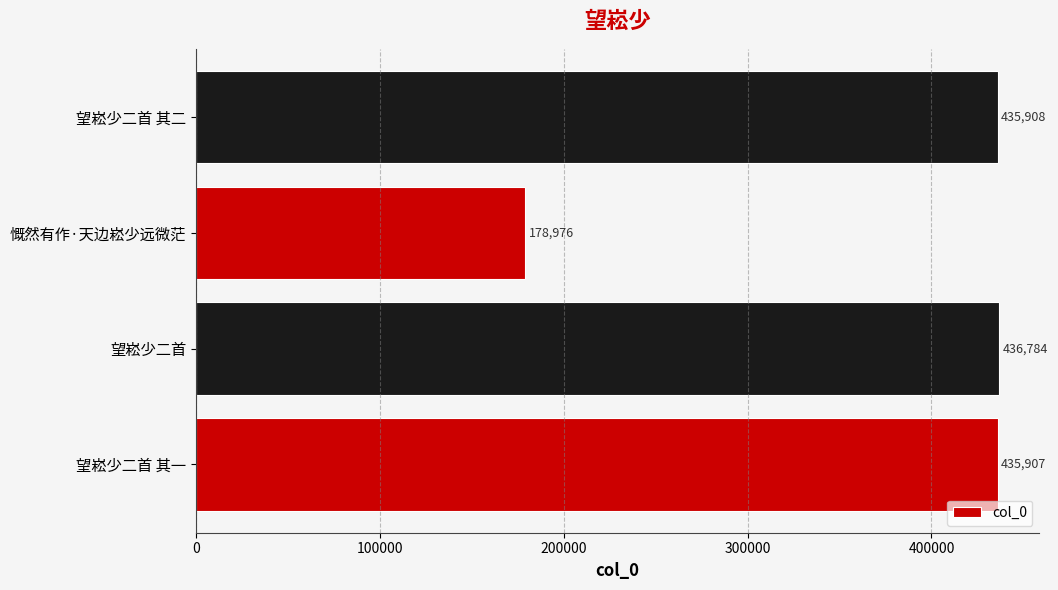

Rank the categories by value from lowest to highest.

慨然有作·天边崧少远微茫, 望崧少二首 其一, 望崧少二首 其二, 望崧少二首